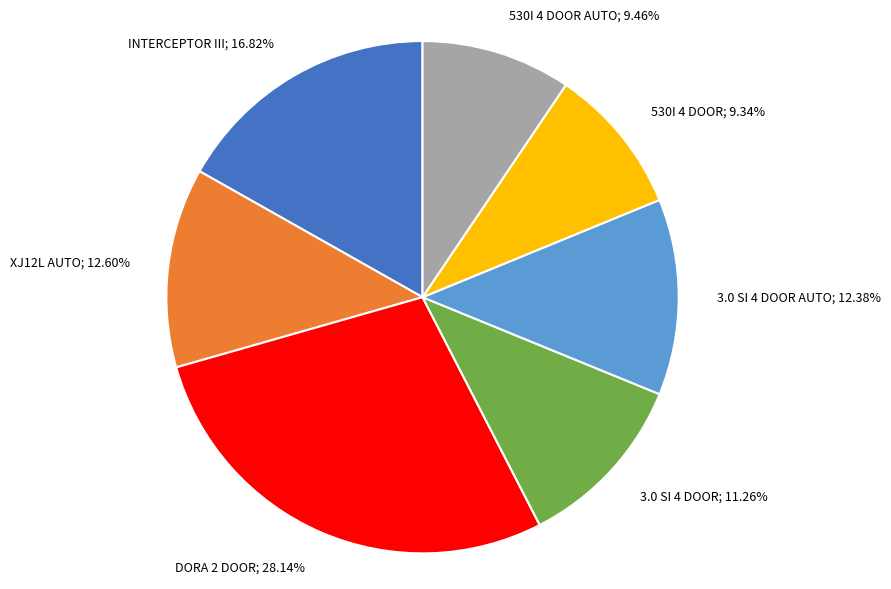

Is there any slice that represents more than half of the pie?

No